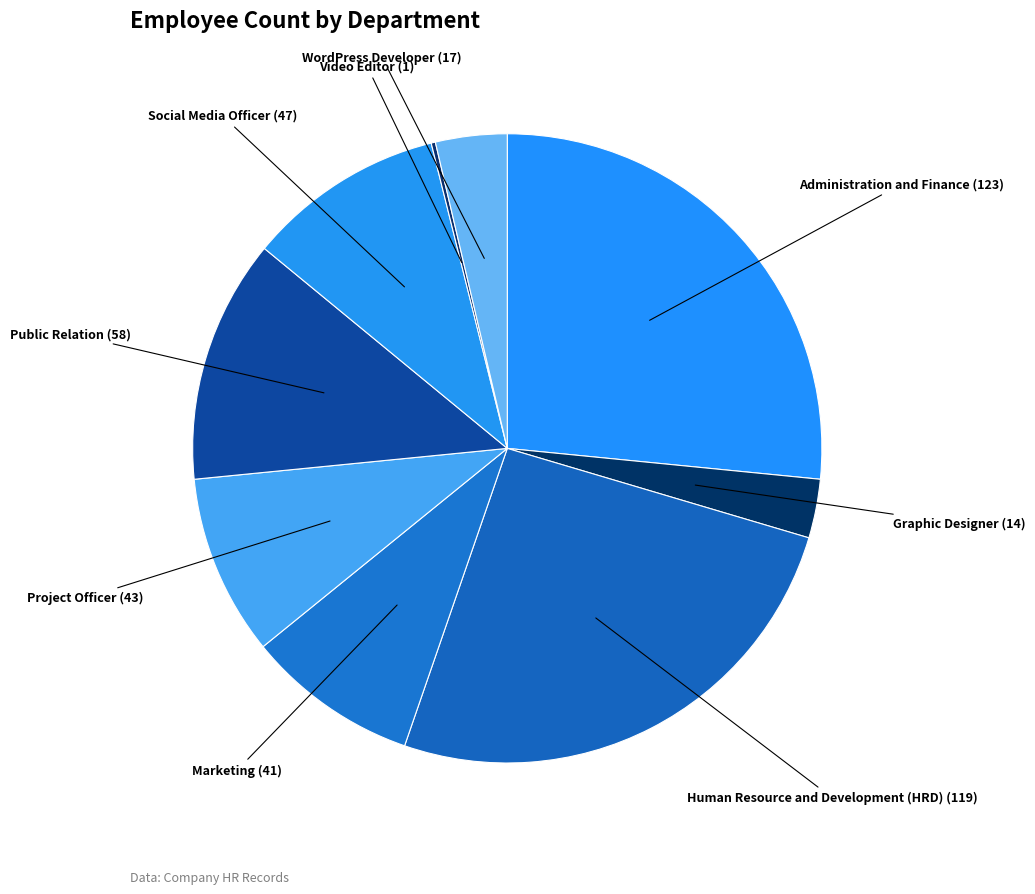

What is the largest slice in the pie chart?

Administration and Finance